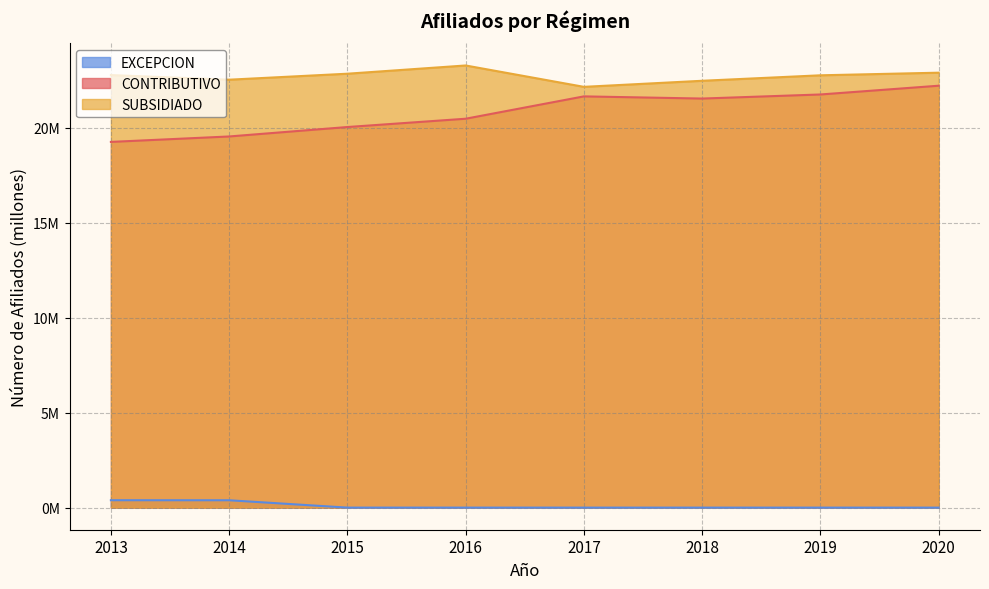

What is the spread (max minus min) of values at 2017?

22.2